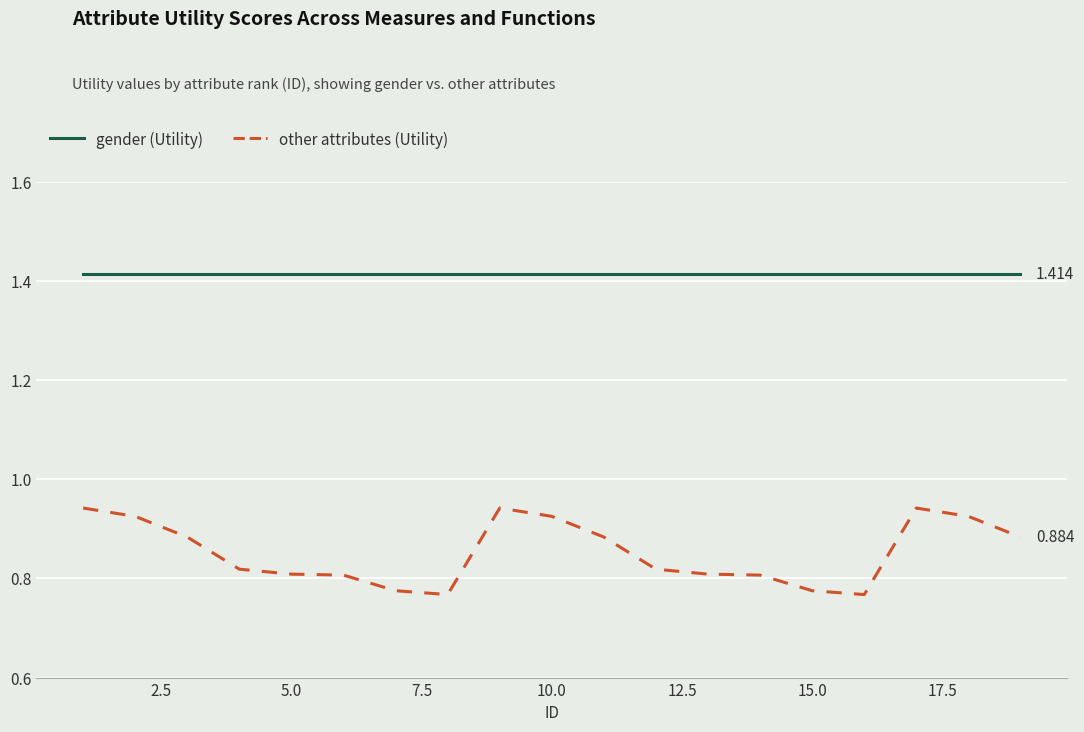

True or false: other attributes (Utility) and gender (Utility) cross at least once.

False